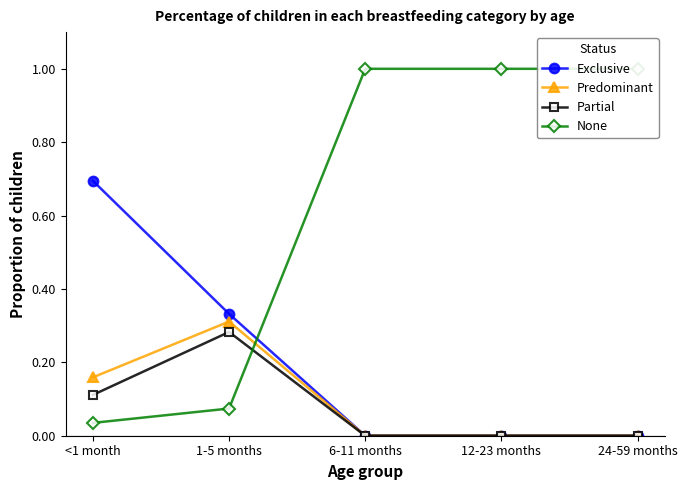

Reading right to left, transcribe all the data shown in this chart.

Exclusive: 0.0	0.0	0.0	0.3	0.7
Predominant: 0.0	0.0	0.0	0.3	0.2
Partial: 0.0	0.0	0.0	0.3	0.1
None: 1.0	1.0	1.0	0.1	0.0